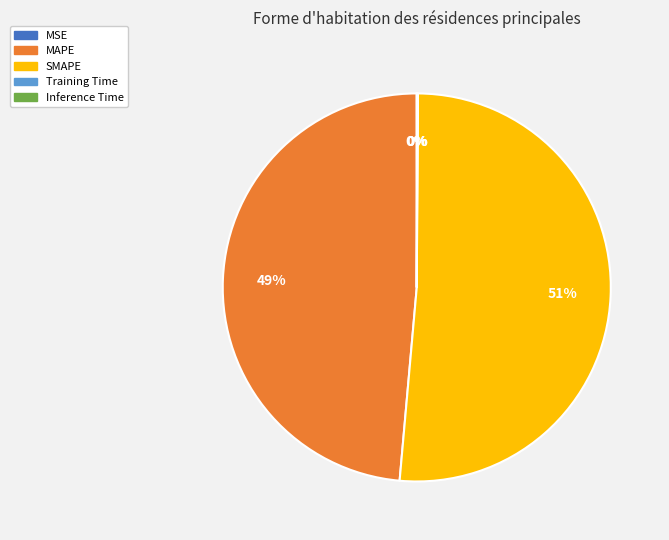

Is it true that SMAPE is 51% of the pie?

True